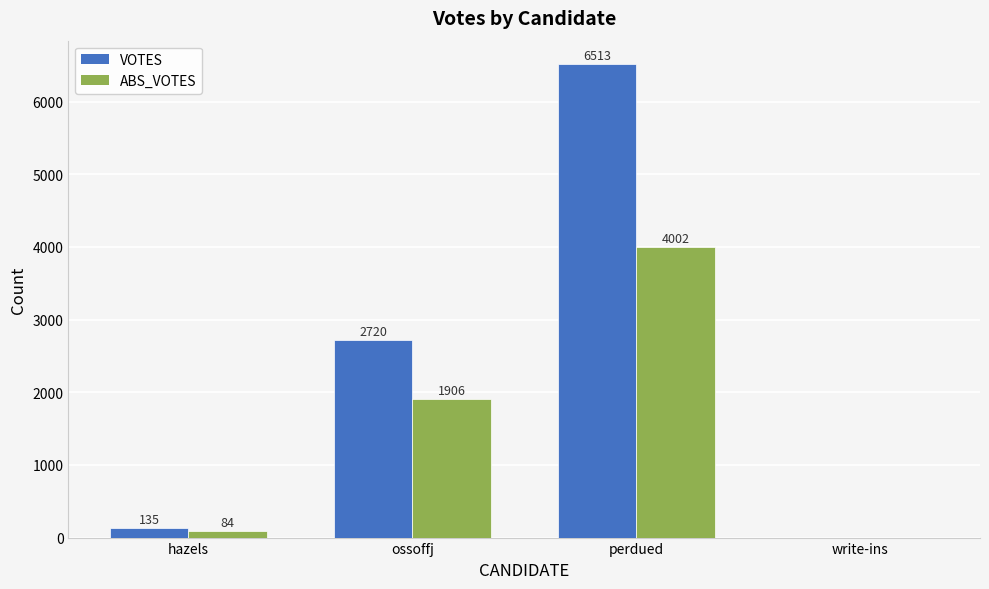

Does the chart contain stacked bars?

No